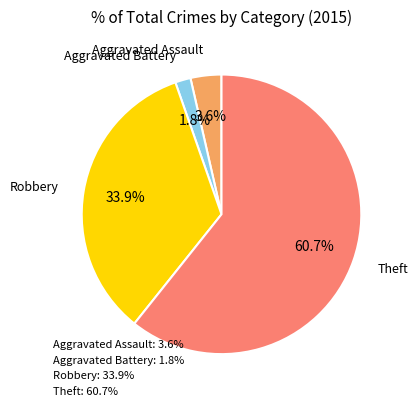

What is the largest slice in the pie chart?

Theft